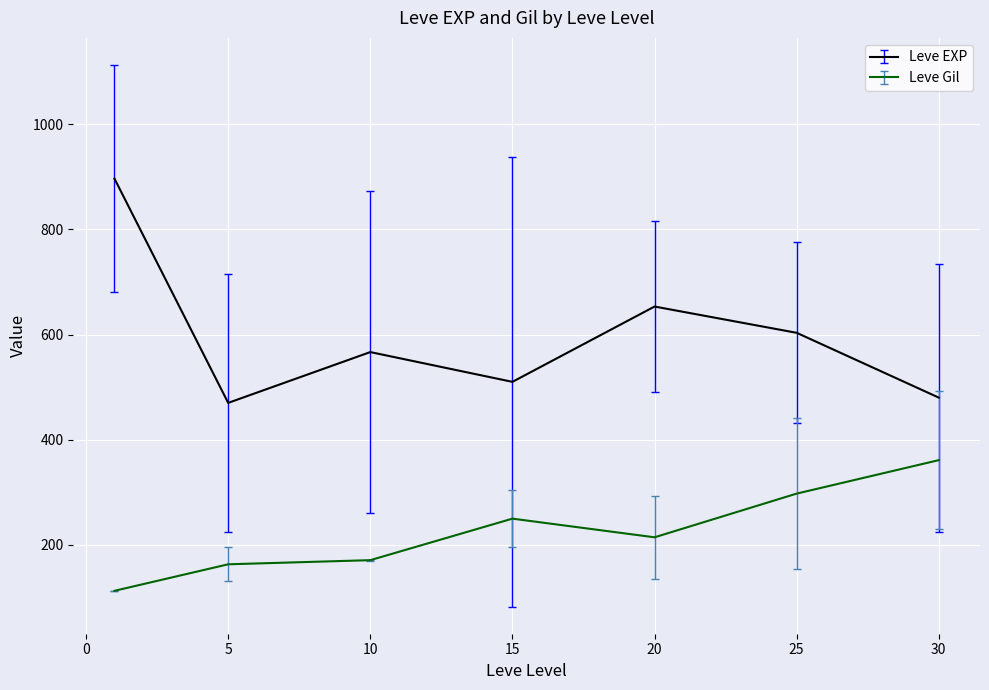

Which series has the largest range (max minus min)?

Leve EXP